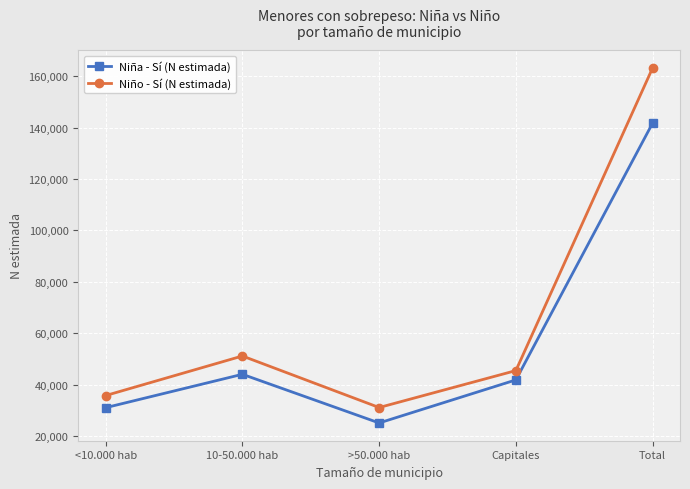

Between >50.000 hab and Total, which series saw the biggest shift?

Niño - Sí (N estimada)